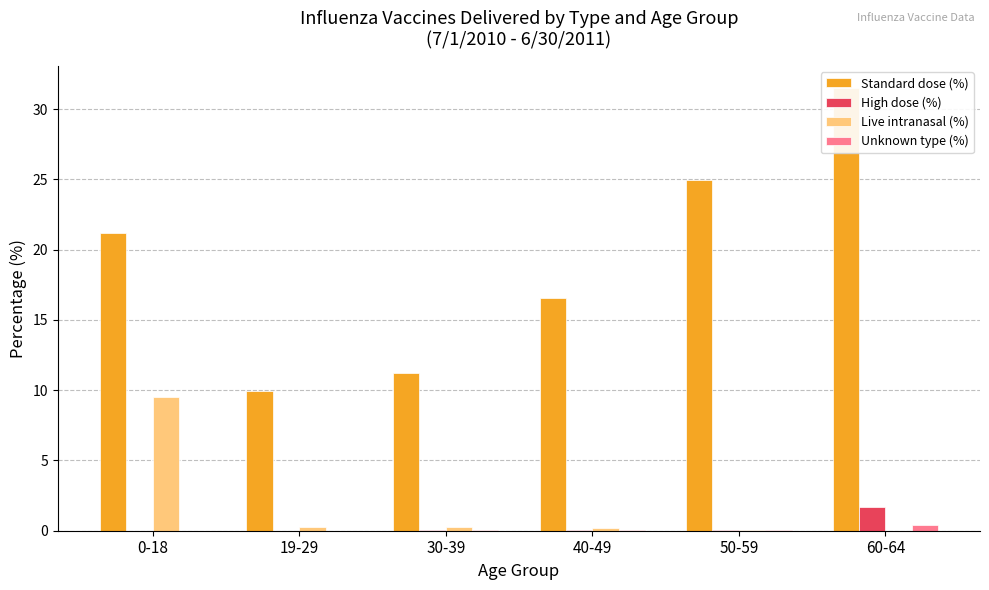

Which series changed the most between 40-49 and 50-59?

Standard dose (%)